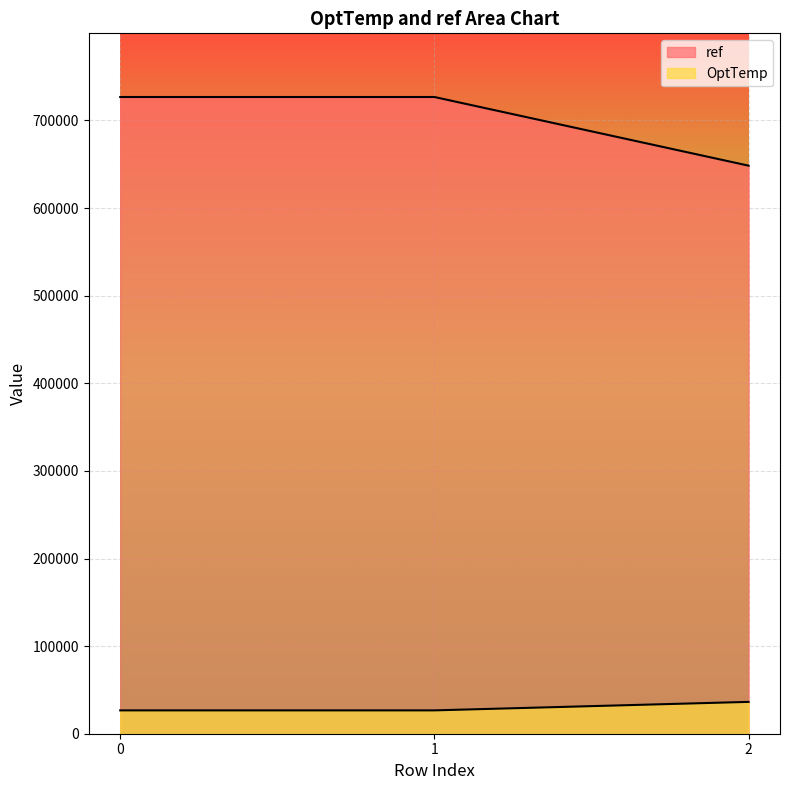

Does the chart display data point markers on the line(s)?

No